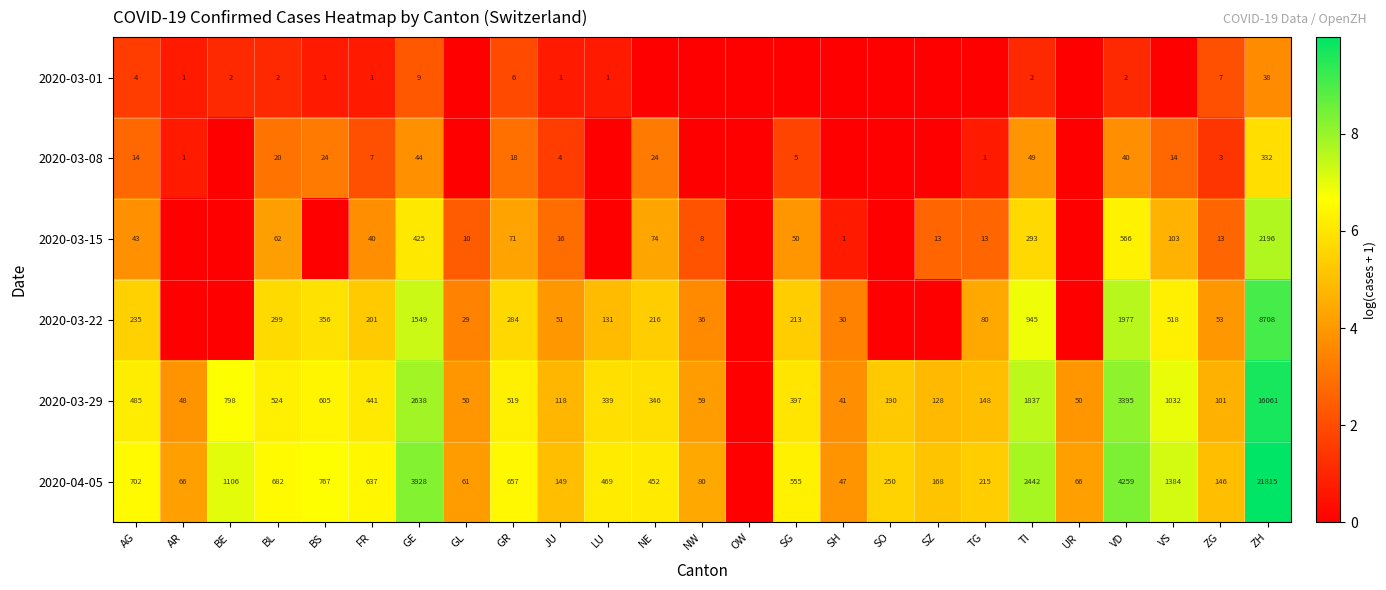

Is the value of 2020-03-01 at FR greater than the value of 2020-03-22 at ZH?

No